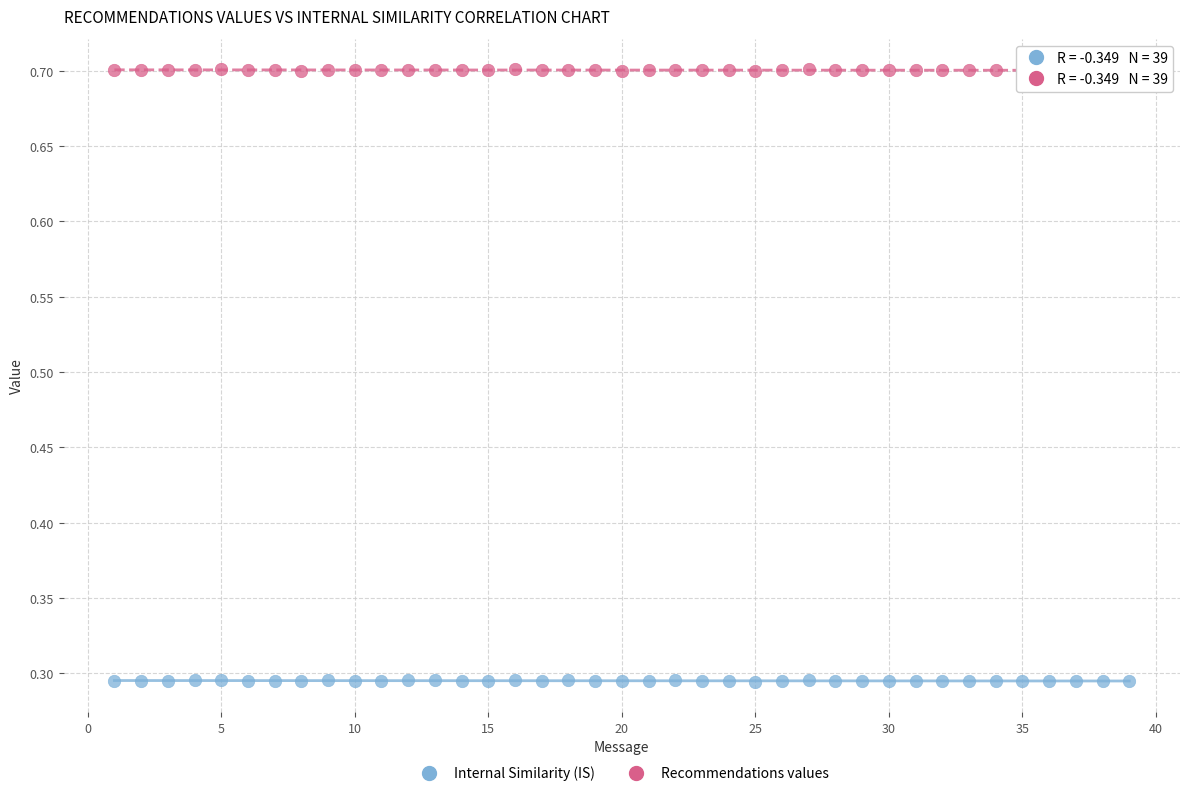

Which series reaches the minimum Y coordinate?

Internal Similarity (IS)